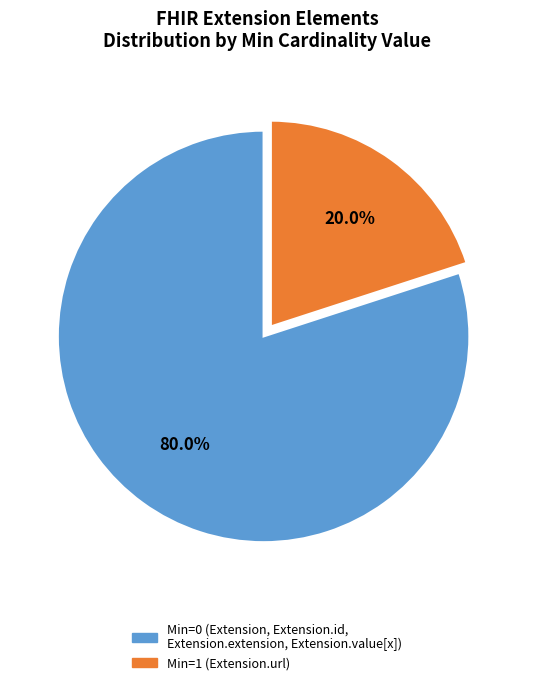

Does any single category account for the majority?

Yes